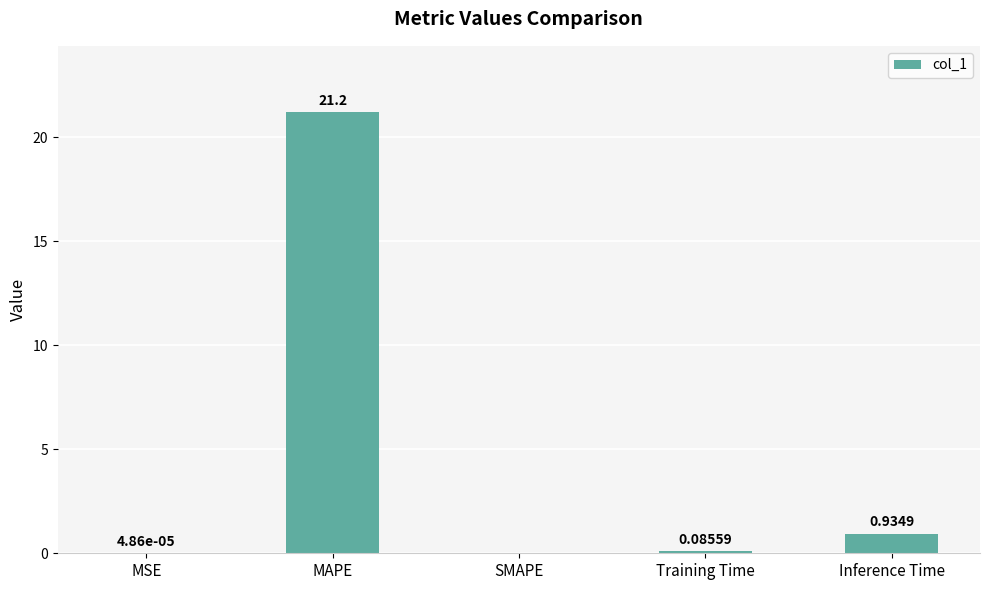

What is the sum of the values at MAPE and Training Time?

21.3